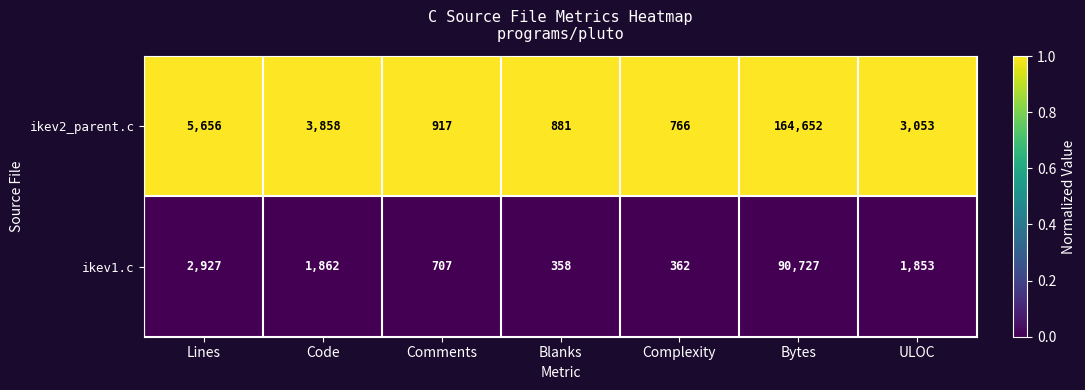

Which series has the widest spread of values?

ikev2_parent.c